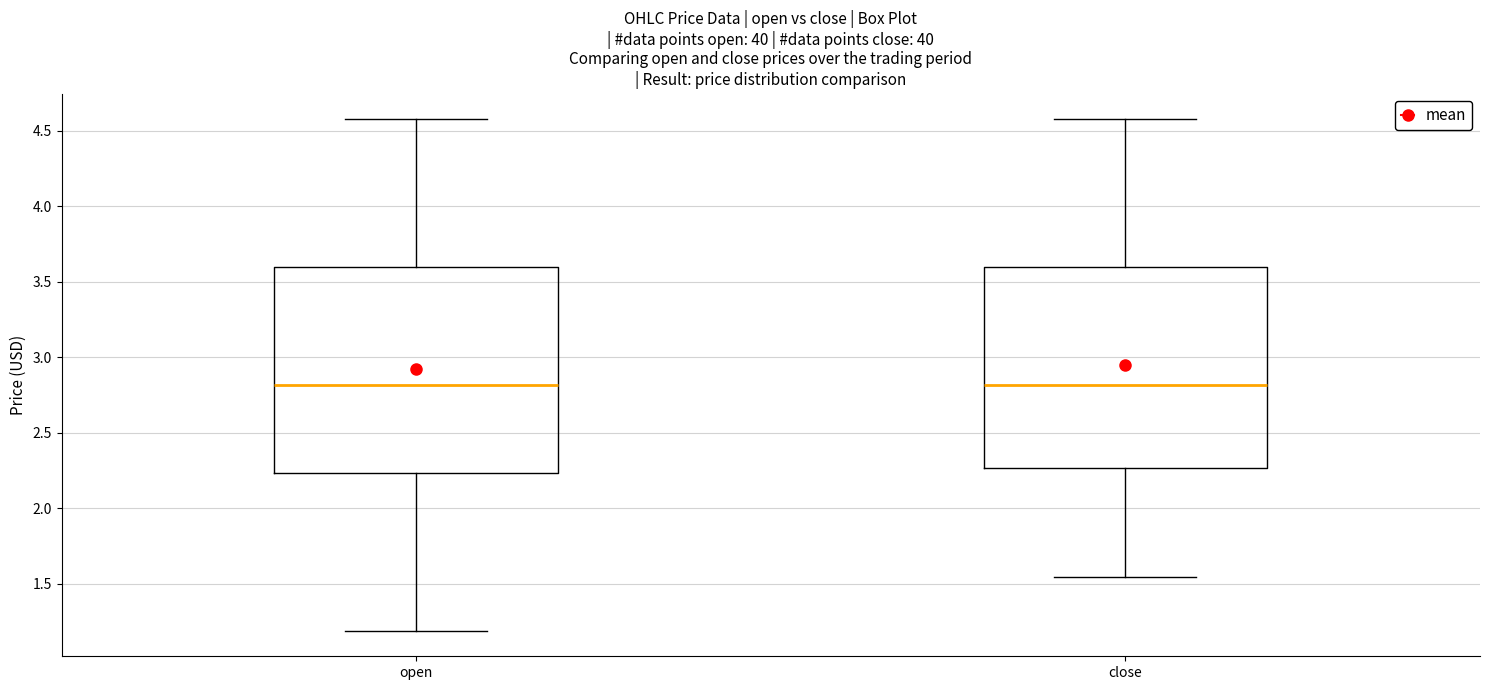

Reading left to right, read every box against the y-axis: the position of its median line, the range the box covers, and the ends of its whiskers. The values are not printed on the chart, so give them approximately, as read against the axis.

open: median 2.80, box 2.25 to 3.60, whiskers 1.20 to 4.60
close: median 2.80, box 2.25 to 3.60, whiskers 1.55 to 4.60